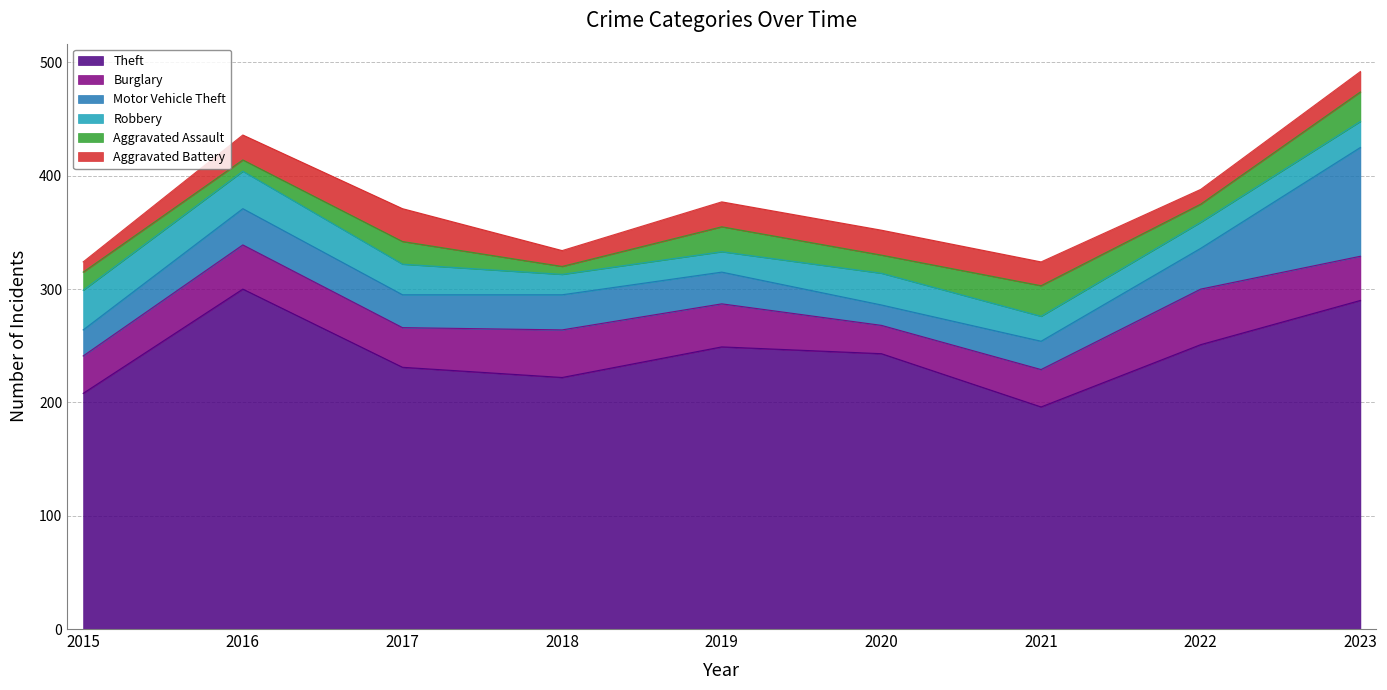

True or false: Aggravated Assault has more than 1 interior local peaks.

True